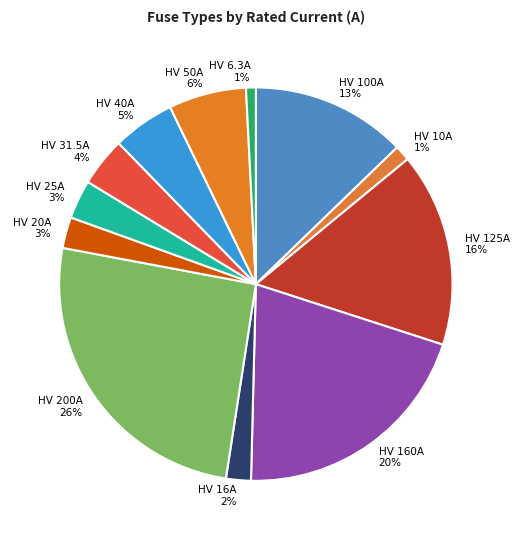

Combined, do HV 20A and HV 100A account for over 50%?

No